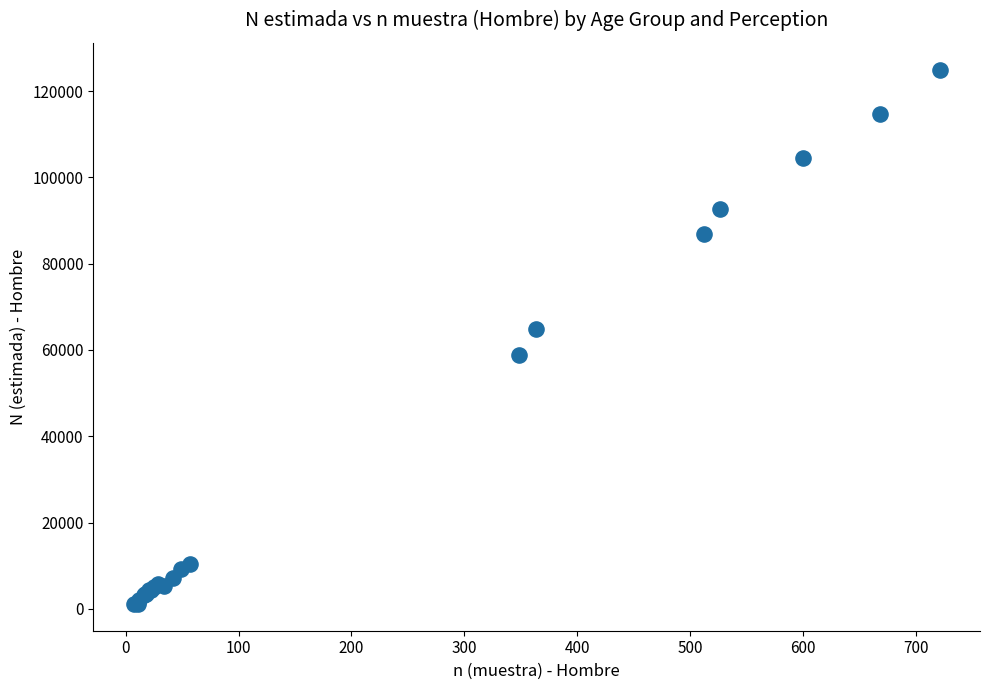

What Y value in the scatter plot is closest to 63052?

64772